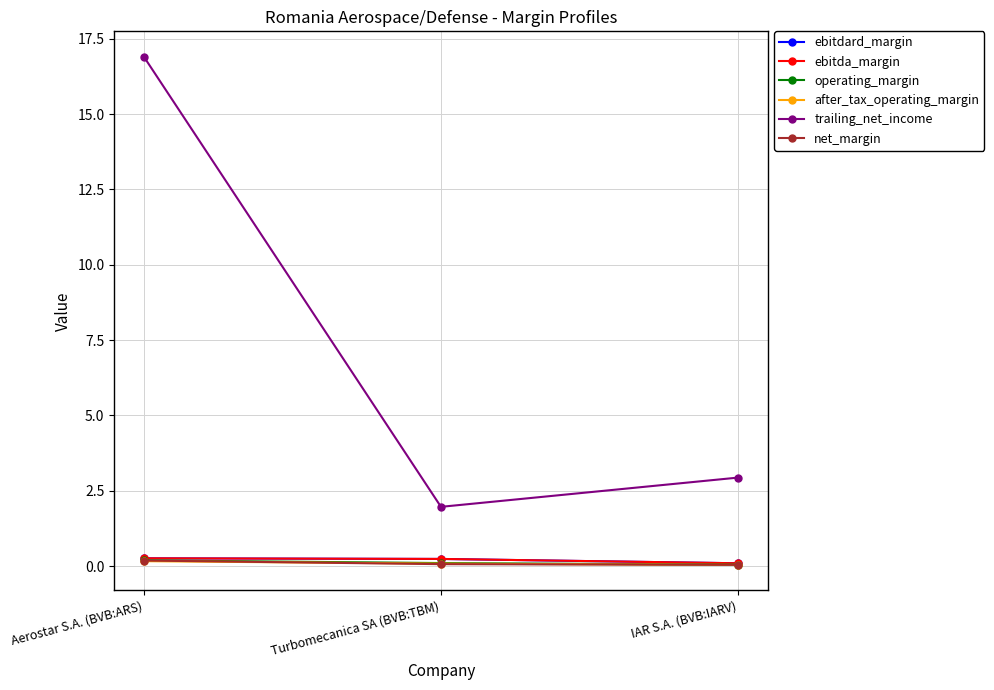

Rank the series at IAR S.A. (BVB:IARV) from highest to lowest value.

trailing_net_income, ebitdard_margin, ebitda_margin, operating_margin, net_margin, after_tax_operating_margin